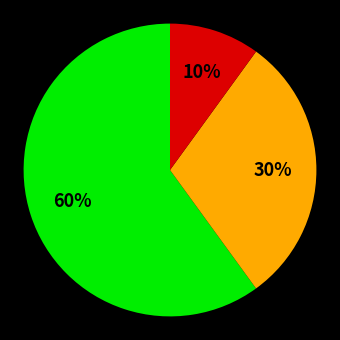

To the nearest percent, what is the difference between the largest and smallest slice percentages?

50%